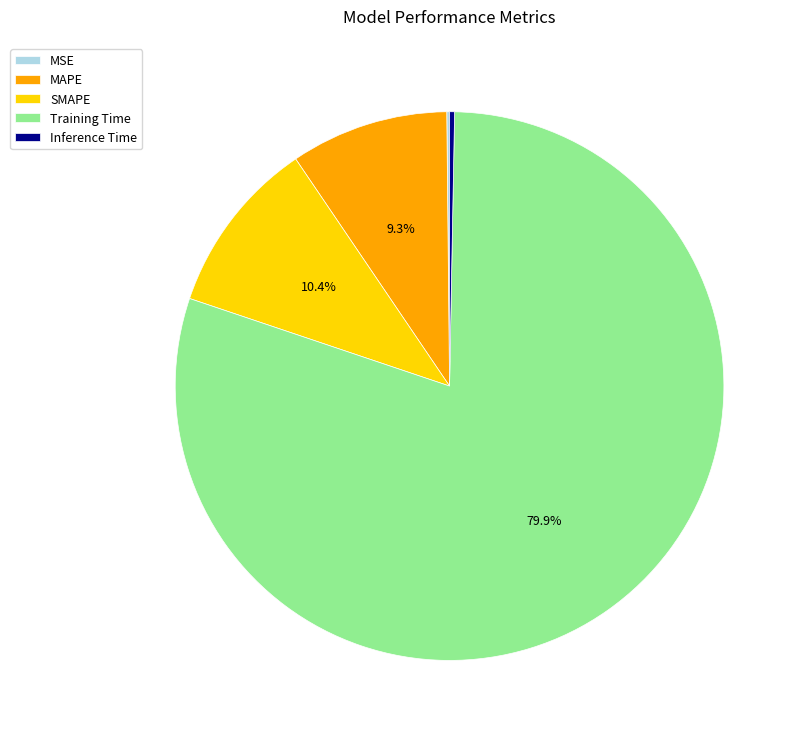

Which has a higher value, Training Time or Inference Time?

Training Time